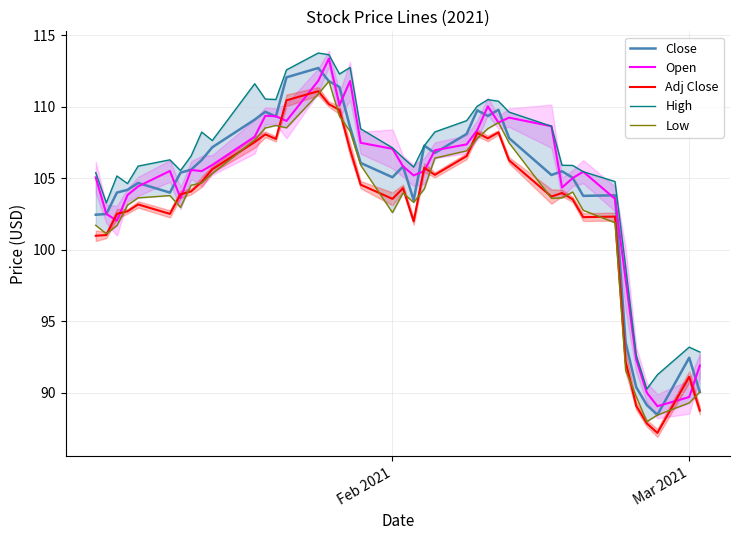

What is the difference between the maximum and minimum values in the Open series?

24.3